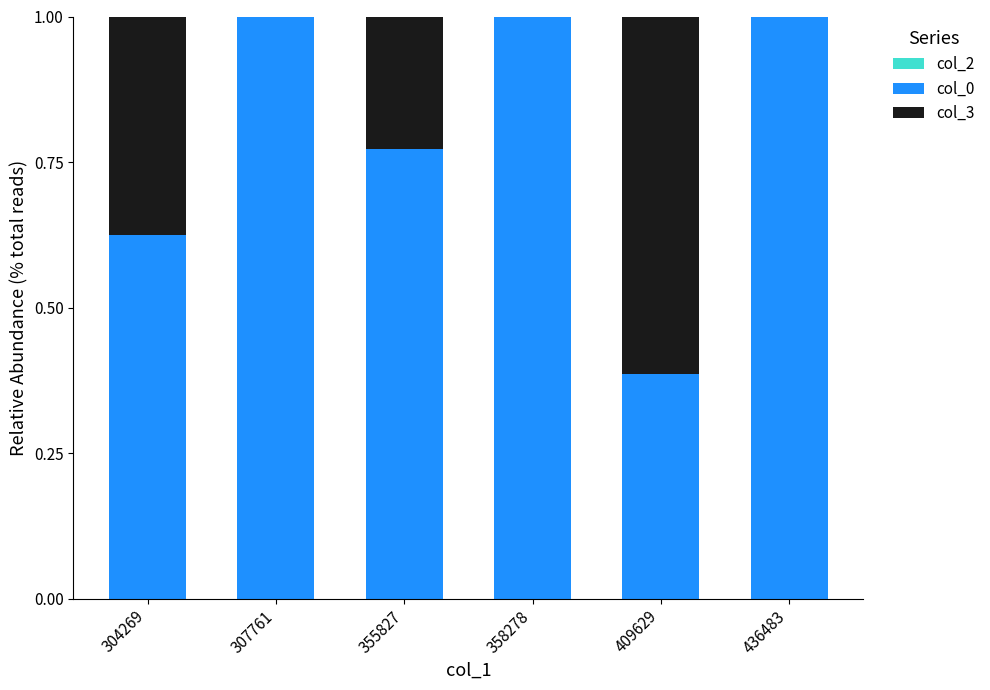

What is the total value across all series at 409629?

1.0